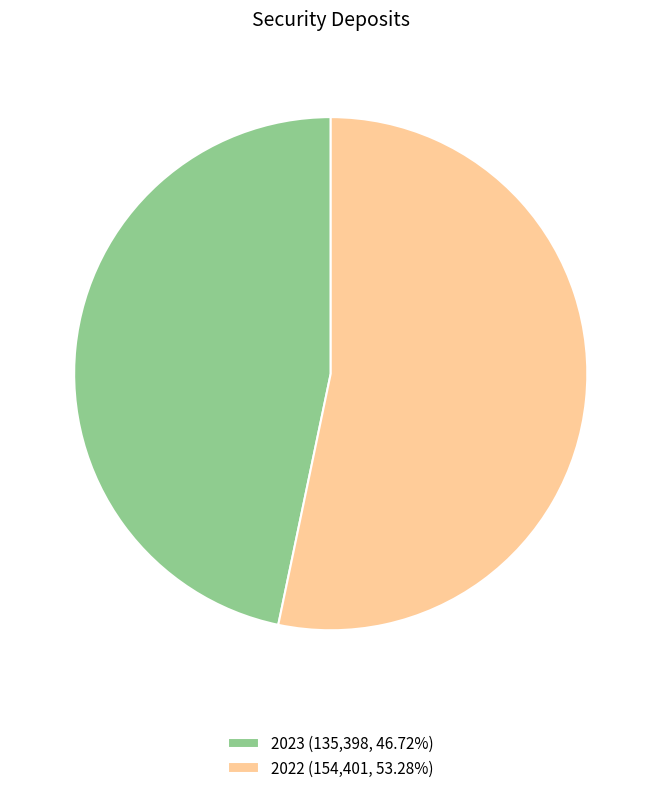

How many segments does this pie chart have?

2